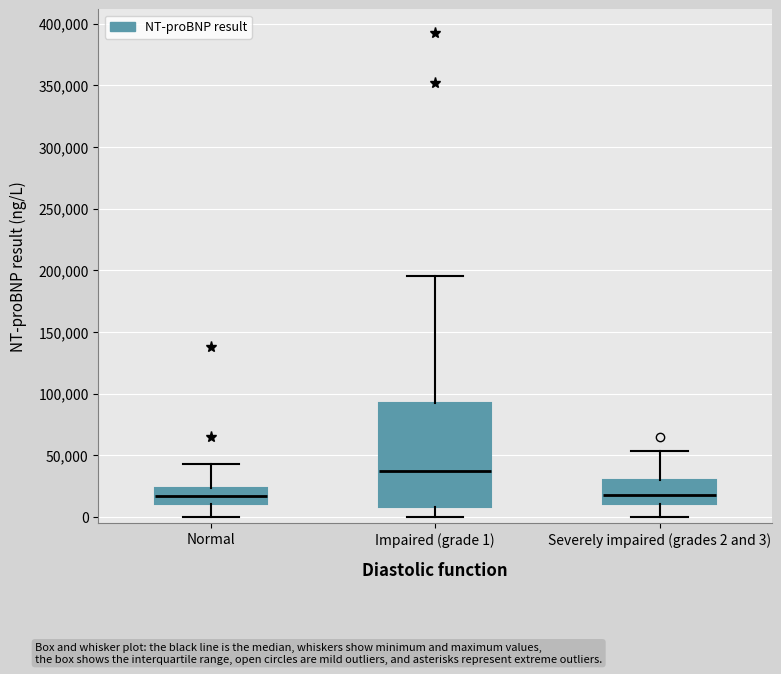

Which box's median line is the highest?

Impaired (grade 1)